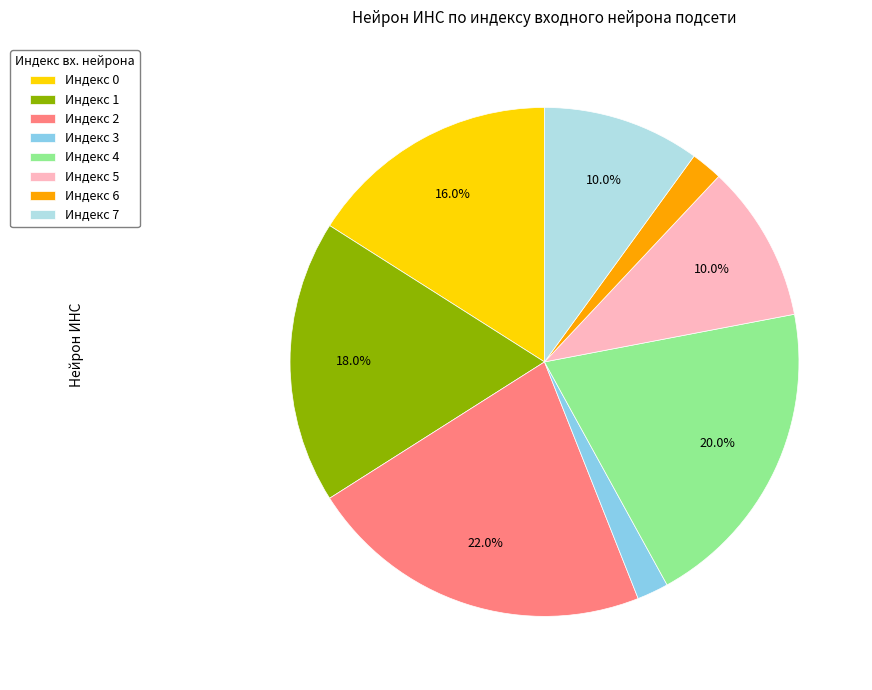

What percentage do Индекс 5 and Индекс 7 together represent?

20.0%